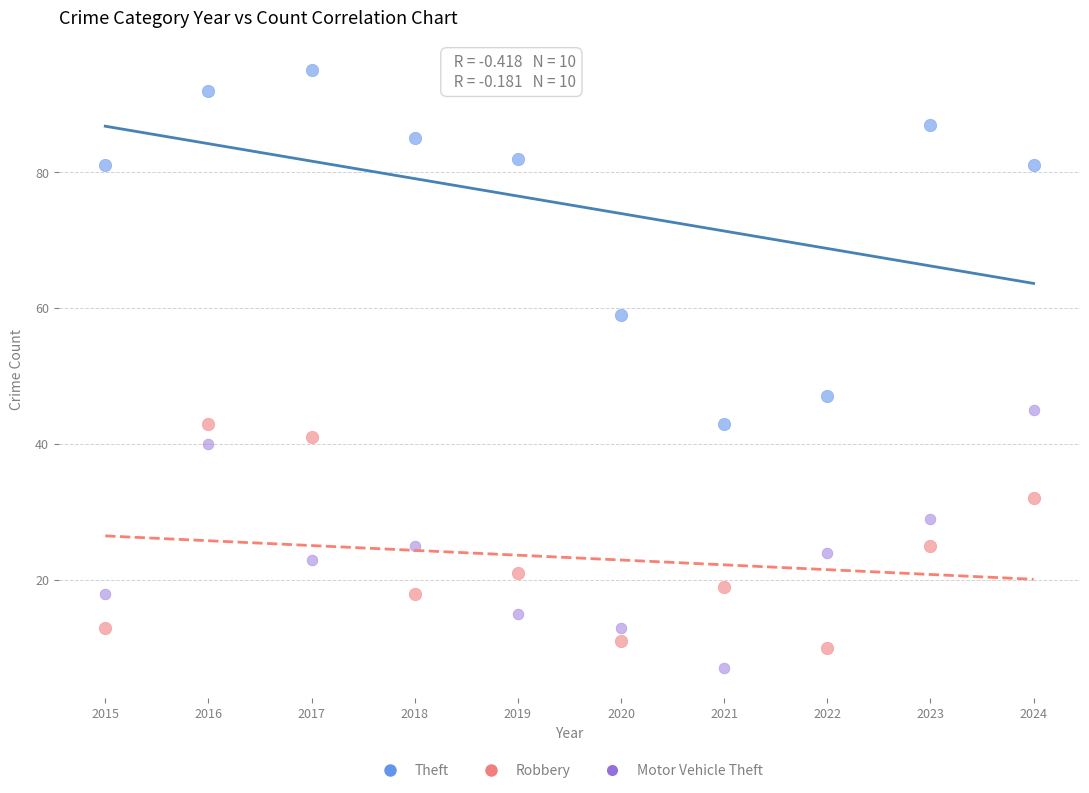

Across all data points, what is the range of Y values (max minus min)?

88